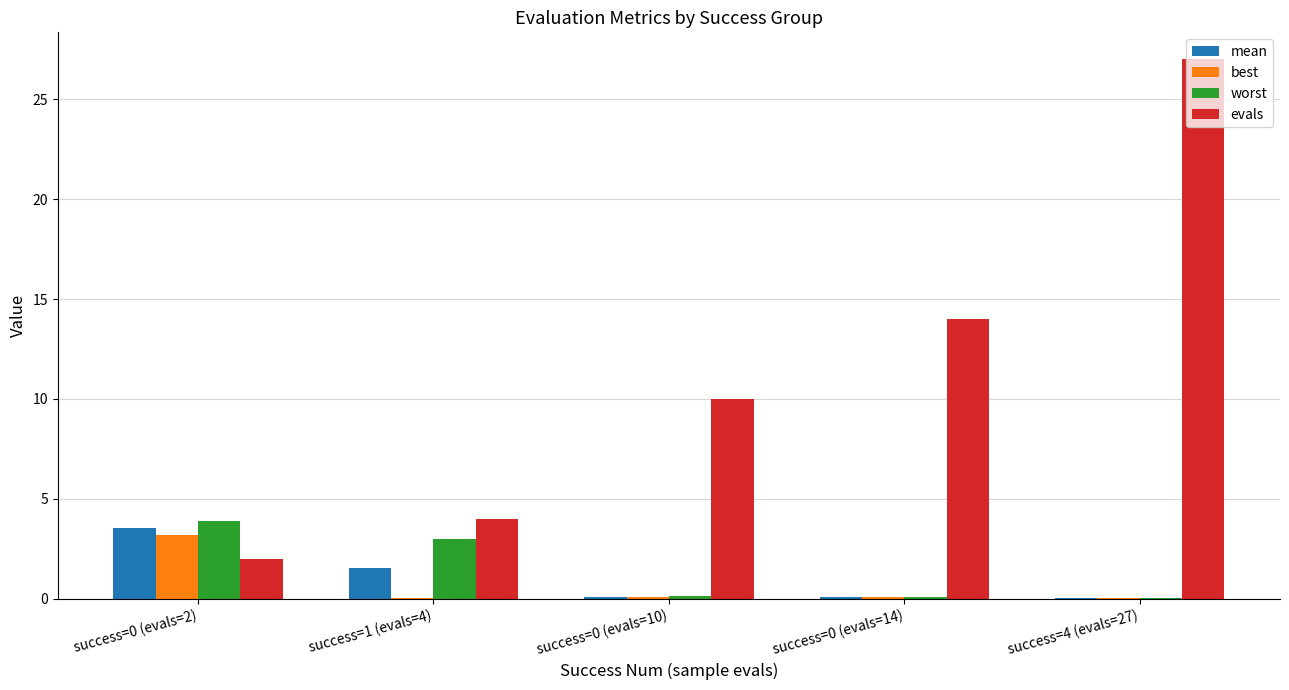

Which series changed the most between success=0 (evals=10) and success=0 (evals=14)?

evals